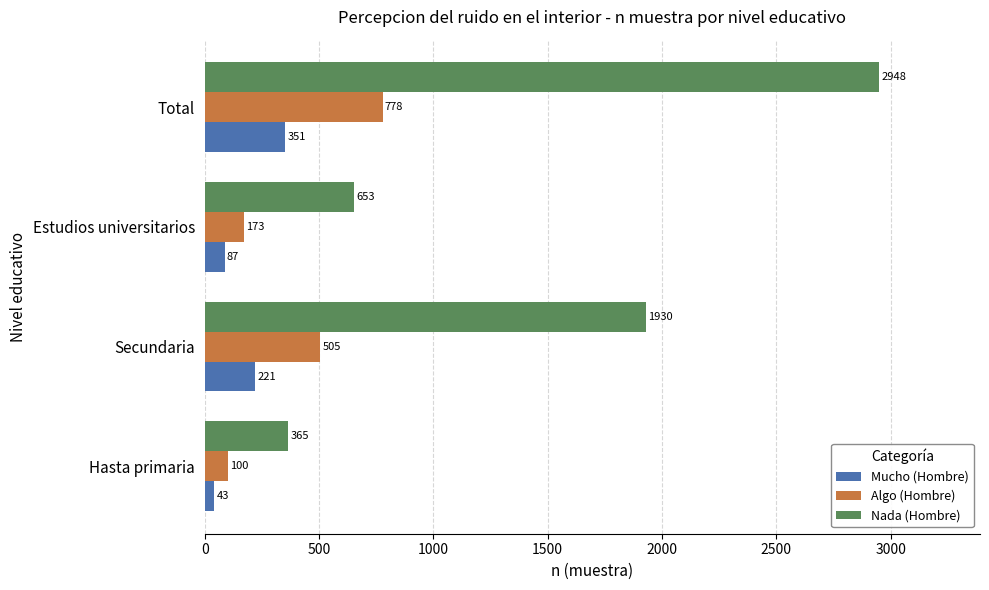

The value of Nada (Hombre) at Total is 2948. True or false?

True